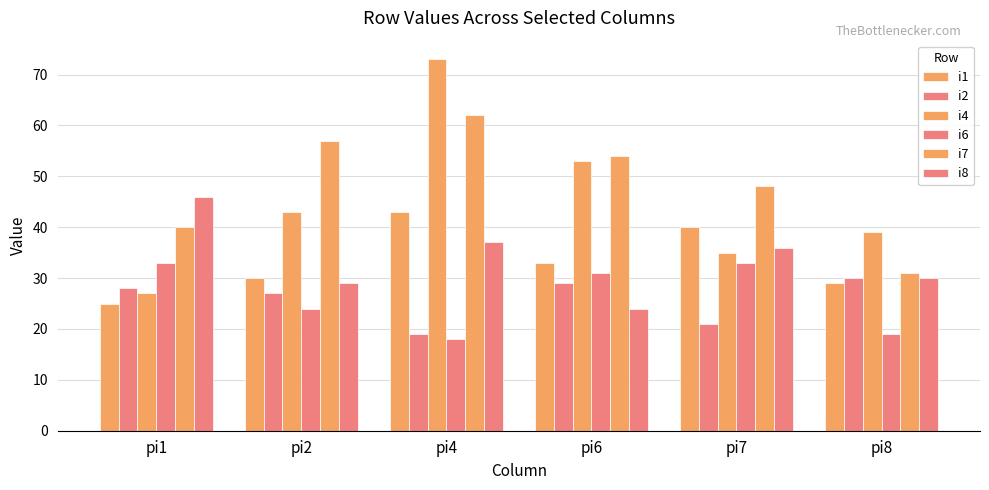

Reading right to left, extract all data points from this chart.

i1: pi8=29	pi7=40	pi6=33	pi4=43	pi2=30	pi1=25
i2: pi8=30	pi7=21	pi6=29	pi4=19	pi2=27	pi1=28
i4: pi8=39	pi7=35	pi6=53	pi4=73	pi2=43	pi1=27
i6: pi8=19	pi7=33	pi6=31	pi4=18	pi2=24	pi1=33
i7: pi8=31	pi7=48	pi6=54	pi4=62	pi2=57	pi1=40
i8: pi8=30	pi7=36	pi6=24	pi4=37	pi2=29	pi1=46